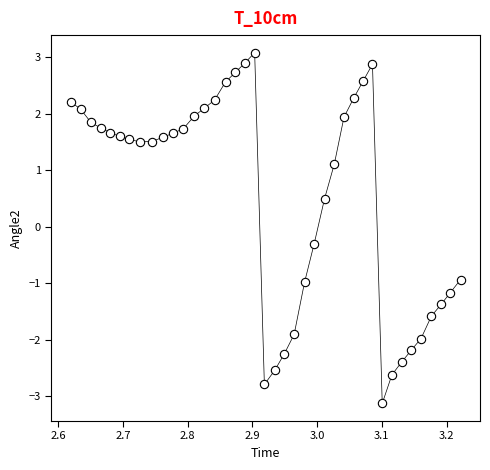

What is the range of X values (max minus min)?

0.6